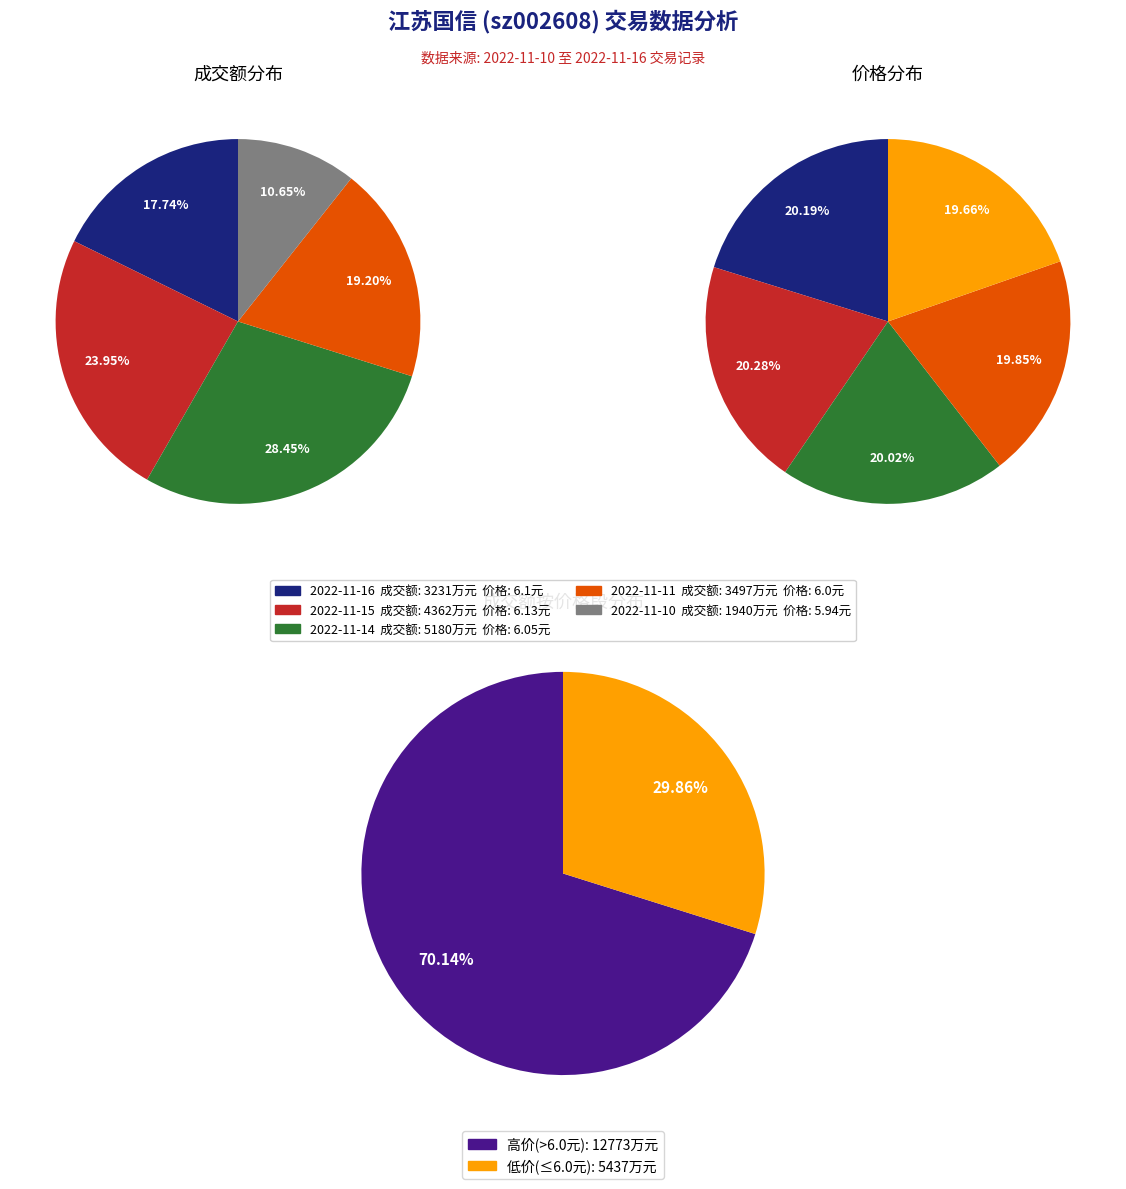

Between 2022-11-10 and 2022-11-15, which is larger?

2022-11-15